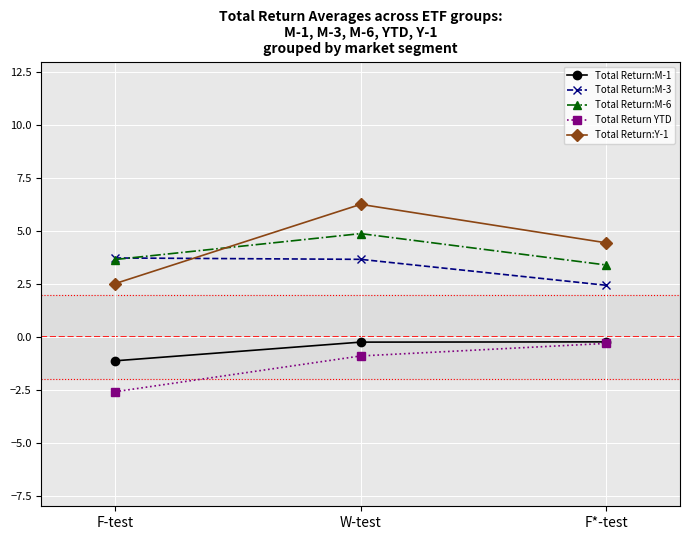

Which series has the largest range (max minus min)?

Total Return:Y-1